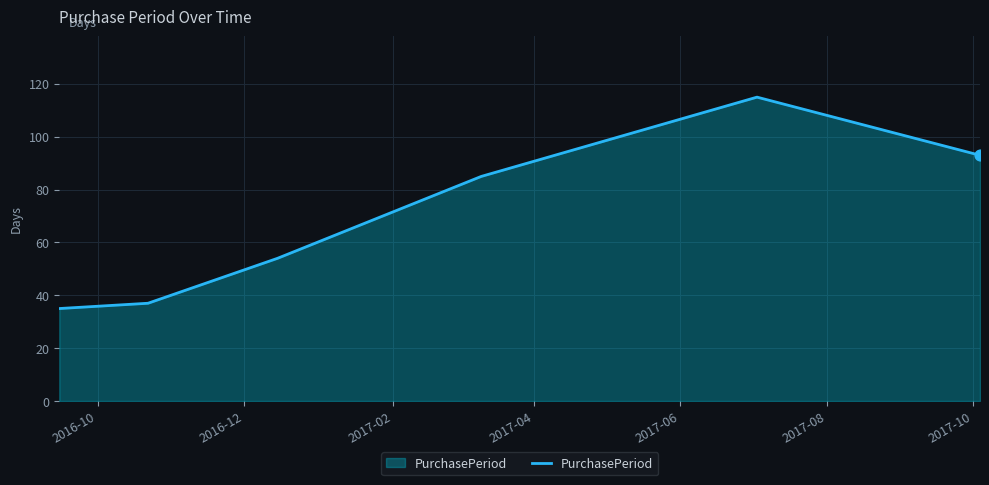

What is the minimum value shown in the chart?

35